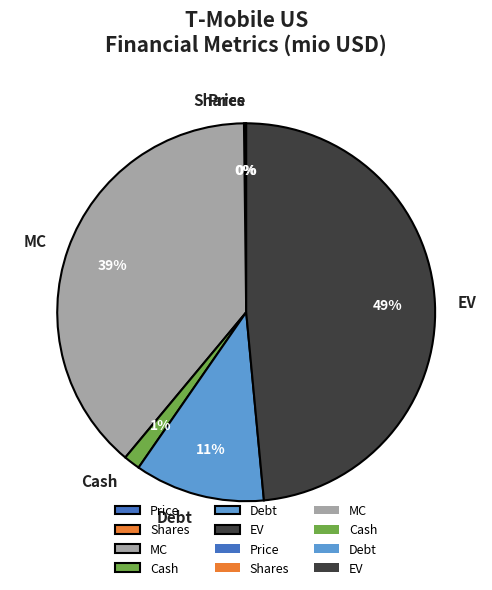

The Cash slice represents 11% of the pie. True or false?

False